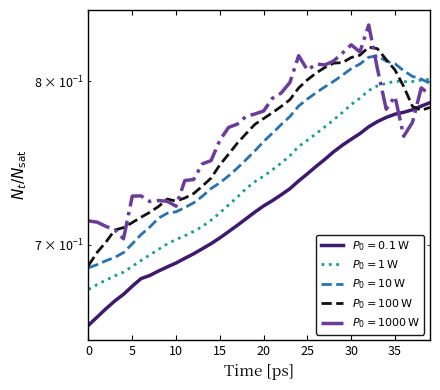

Reading left to right, list all the values displayed in this chart.

col_1: 0.7	0.7	0.7	0.7	0.7	0.7	0.7	0.7	0.7	0.7	0.7	0.7	0.7	0.7	0.7	0.7	0.8	0.8	0.8	0.8	0.8	0.8	0.8	0.8	0.8	0.8	0.8	0.8	0.8	0.8	0.8	0.8	0.8	0.8	0.8	0.8	0.8	0.8	0.8	0.8
col_2: 0.7	0.7	0.7	0.7	0.7	0.7	0.7	0.7	0.7	0.7	0.7	0.7	0.7	0.7	0.7	0.7	0.7	0.7	0.8	0.8	0.8	0.8	0.8	0.8	0.8	0.8	0.8	0.8	0.8	0.8	0.8	0.8	0.8	0.8	0.8	0.8	0.8	0.8	0.8	0.8
col_3: 0.7	0.7	0.7	0.7	0.7	0.7	0.7	0.7	0.7	0.7	0.7	0.7	0.7	0.7	0.7	0.7	0.7	0.7	0.7	0.7	0.7	0.7	0.7	0.8	0.8	0.8	0.8	0.8	0.8	0.8	0.8	0.8	0.8	0.8	0.8	0.8	0.8	0.8	0.8	0.8
col_4: 0.7	0.7	0.7	0.7	0.7	0.7	0.7	0.7	0.7	0.7	0.7	0.7	0.7	0.7	0.7	0.7	0.7	0.7	0.7	0.7	0.7	0.7	0.7	0.7	0.7	0.7	0.7	0.8	0.8	0.8	0.8	0.8	0.8	0.8	0.8	0.8	0.8	0.8	0.8	0.8
col_5: 0.7	0.7	0.7	0.7	0.7	0.7	0.7	0.7	0.7	0.7	0.7	0.7	0.7	0.7	0.7	0.8	0.8	0.8	0.8	0.8	0.8	0.8	0.8	0.8	0.8	0.8	0.8	0.8	0.8	0.8	0.8	0.8	0.8	0.8	0.8	0.8	0.8	0.8	0.8	0.8